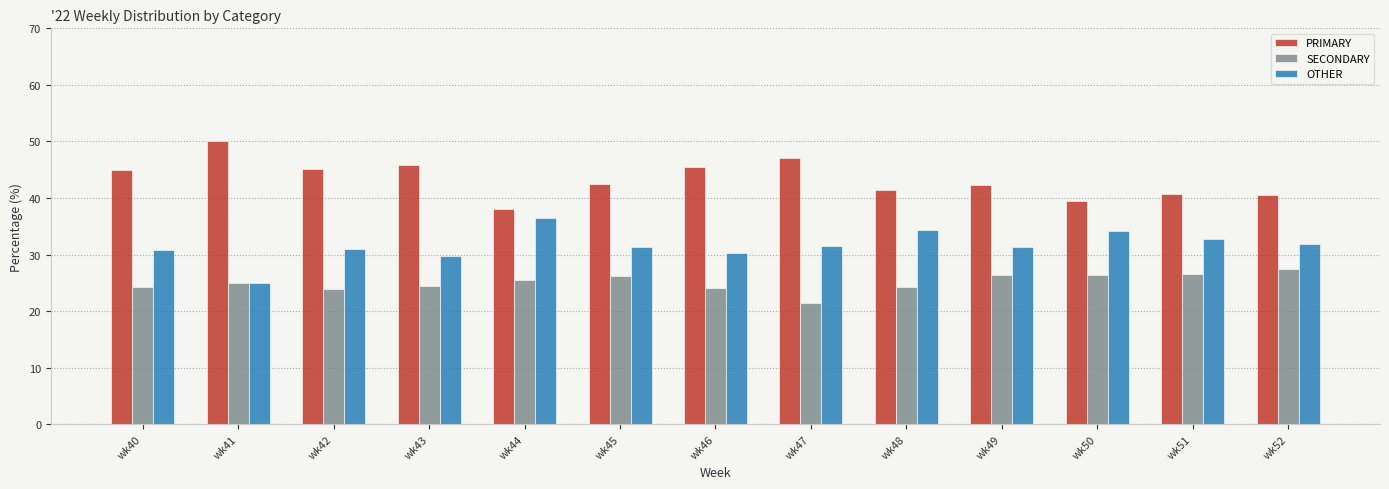

Count the number of data series in this chart.

3